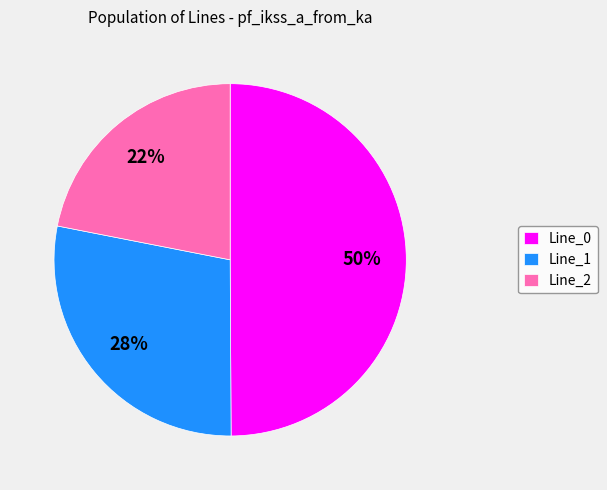

Which has a higher value, Line_0 or Line_1?

Line_0